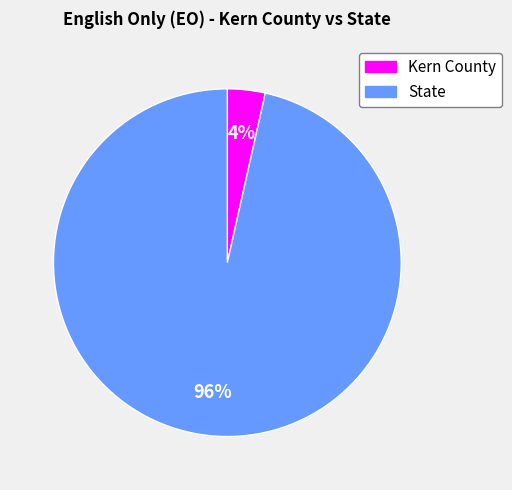

How many segments does this pie chart have?

2